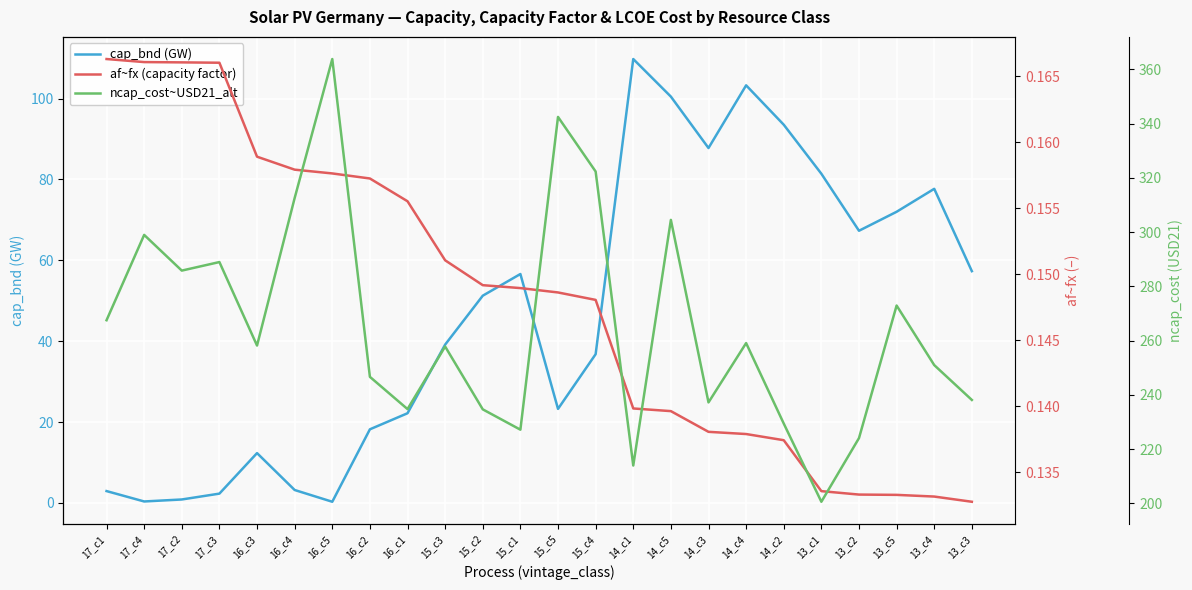

Which series has the widest spread of values?

ncap_cost~USD21_alt